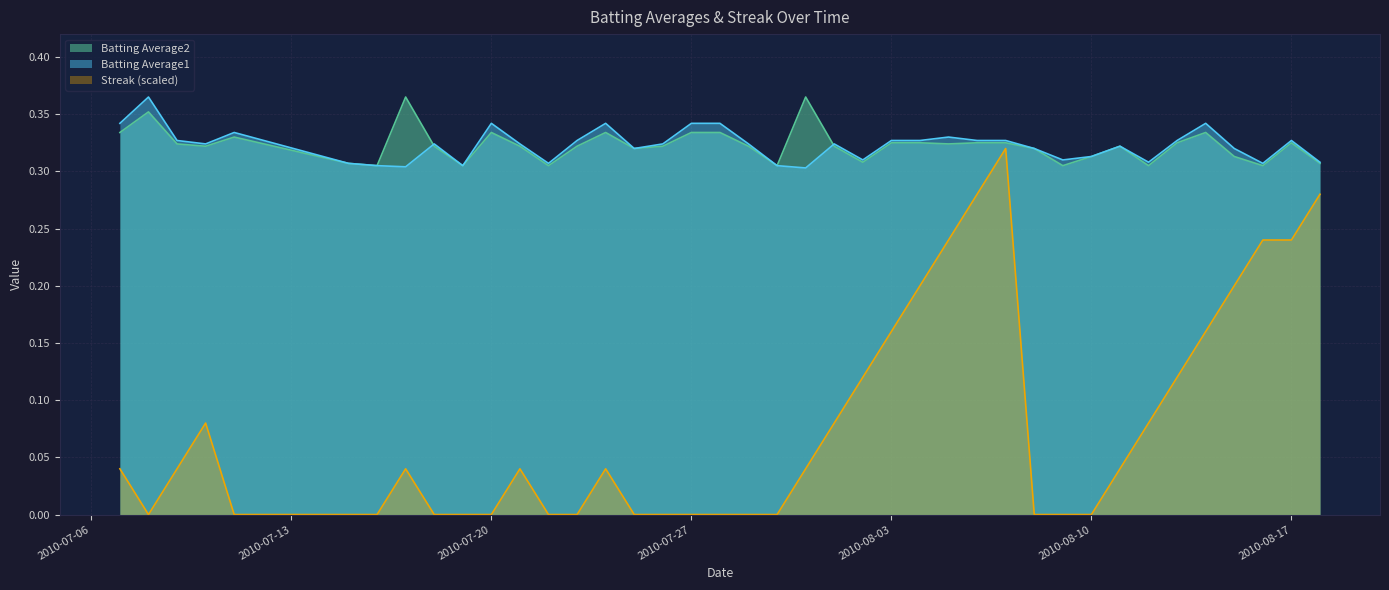

List the labels in order of Streak value, largest first.

2010-08-07, 2010-08-06, 2010-08-18, 2010-08-05, 2010-08-16, 2010-08-17, 2010-08-04, 2010-08-15, 2010-08-03, 2010-08-14, 2010-08-02, 2010-08-13, 2010-07-10, 2010-08-01, 2010-08-12, 2010-07-07, 2010-07-09, 2010-07-17, 2010-07-21, 2010-07-24, 2010-07-31, 2010-08-11, 2010-07-08, 2010-07-11, 2010-07-15, 2010-07-16, 2010-07-18, 2010-07-19, 2010-07-20, 2010-07-22, 2010-07-23, 2010-07-25, 2010-07-26, 2010-07-27, 2010-07-28, 2010-07-29, 2010-07-30, 2010-08-08, 2010-08-09, 2010-08-10